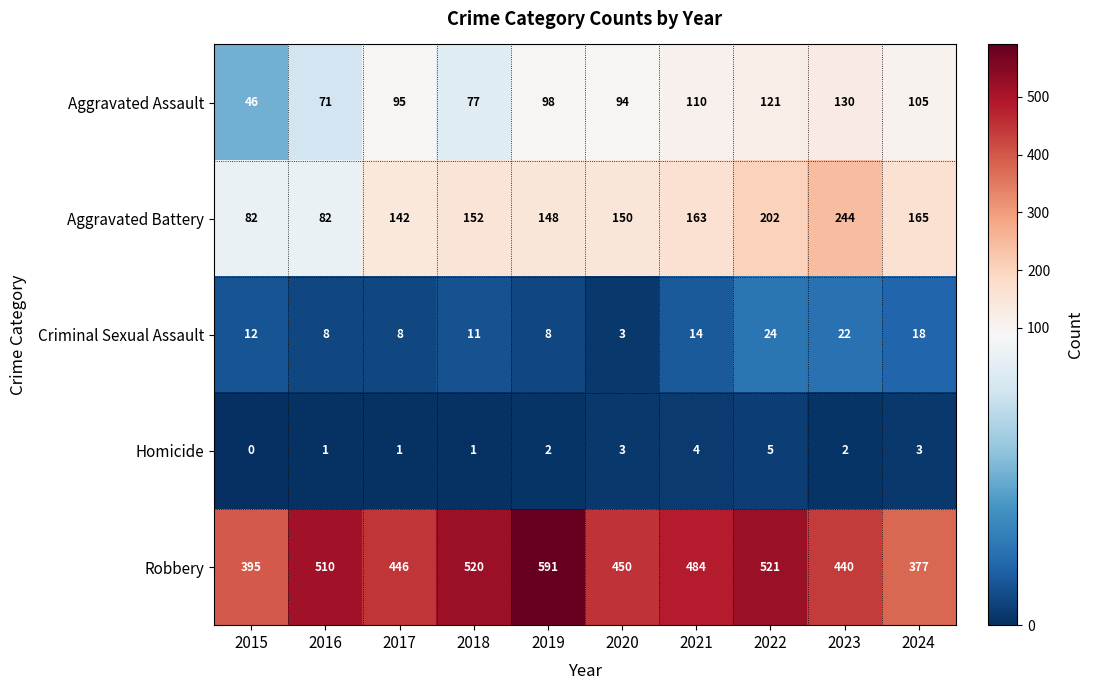

At which category is the sum across all series the highest?

2022